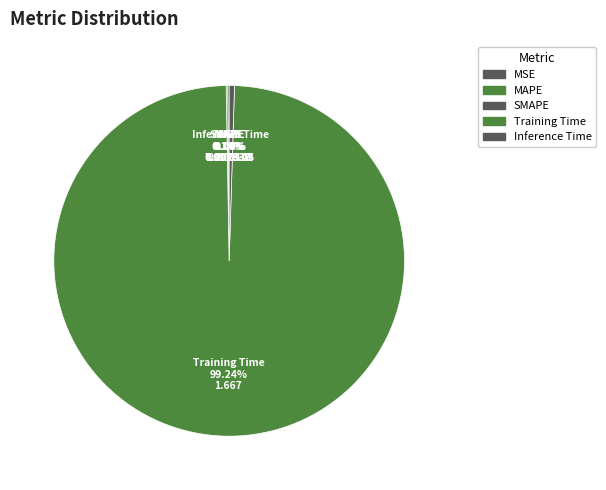

Do Inference Time and Training Time together represent more than half of the pie?

Yes